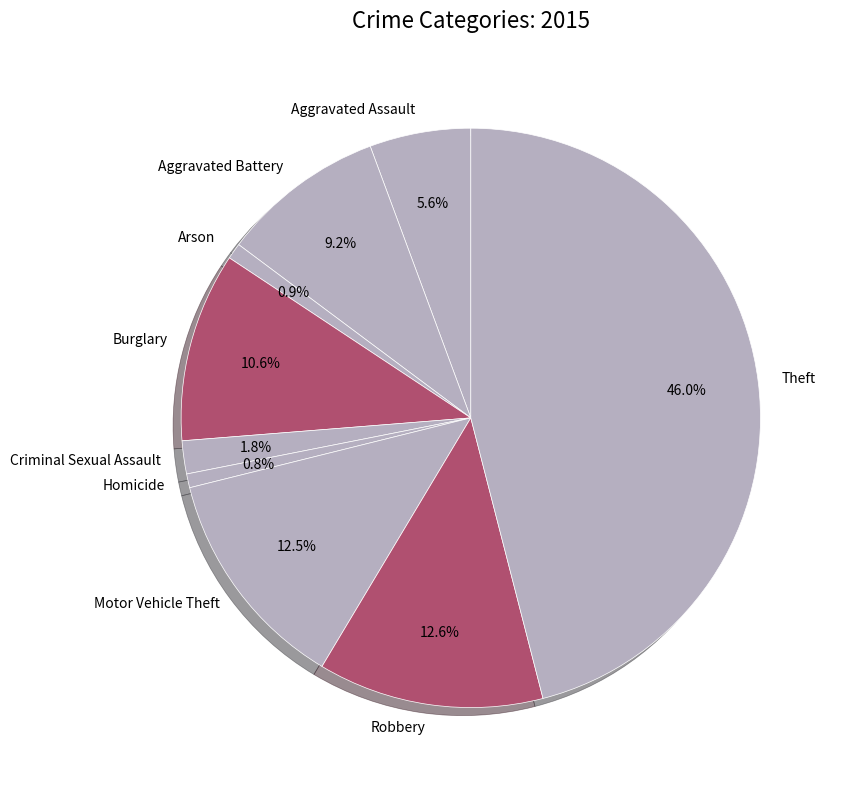

To the nearest percent, what is the difference between the largest and smallest slice percentages?

45%